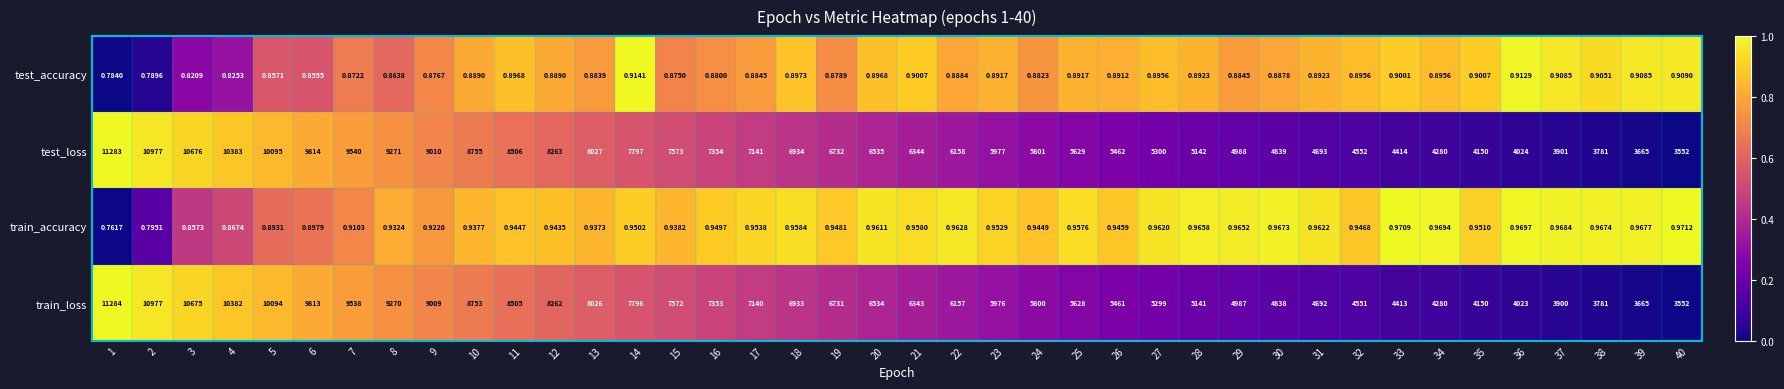

Rank the series at 32 from lowest to highest value.

test_accuracy, train_accuracy, train_loss, test_loss